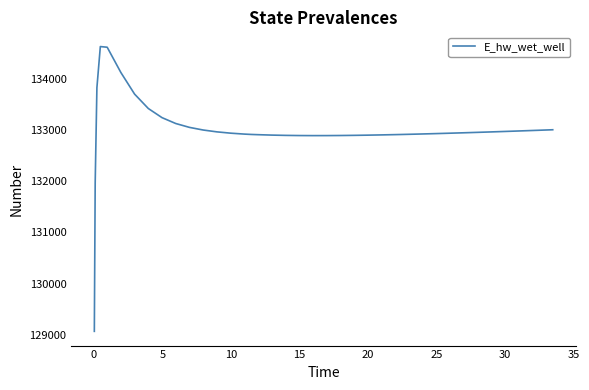

Count the number of values greater than 132938.

20